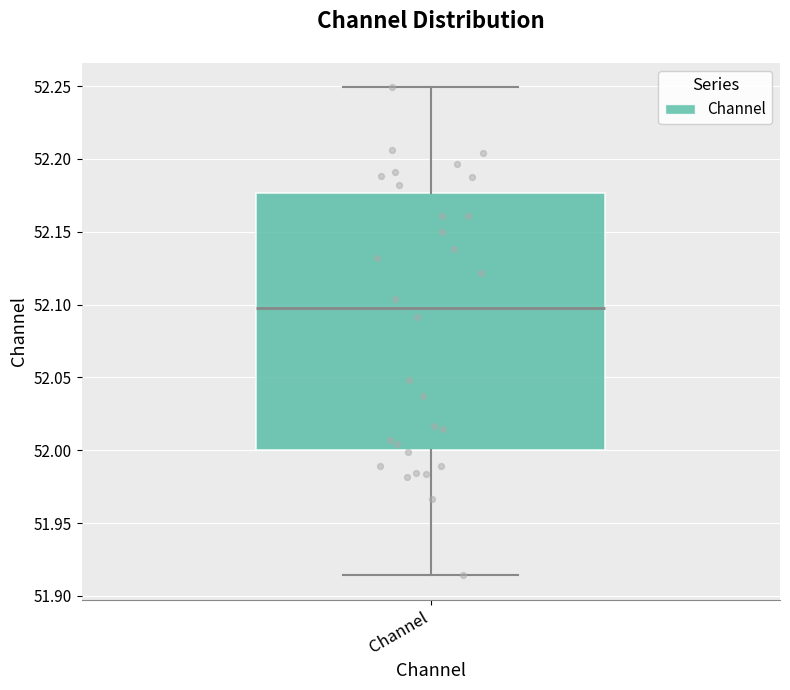

Read this box plot against the y-axis: the position of the median line, the range covered by the box, and the ends of both whiskers. The values are not printed on the chart, so give them approximately, as read against the axis.

median 52.100, box 52.000 to 52.175, whiskers 51.915 to 52.250